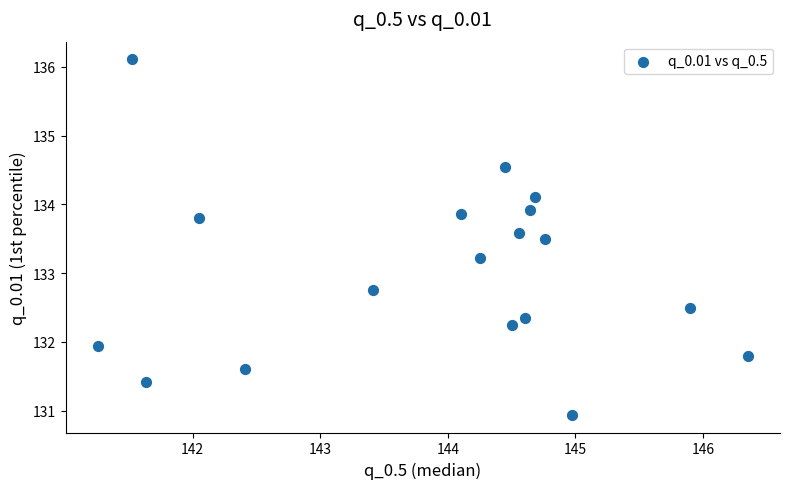

What is the range of Y values (max minus min)?

5.2